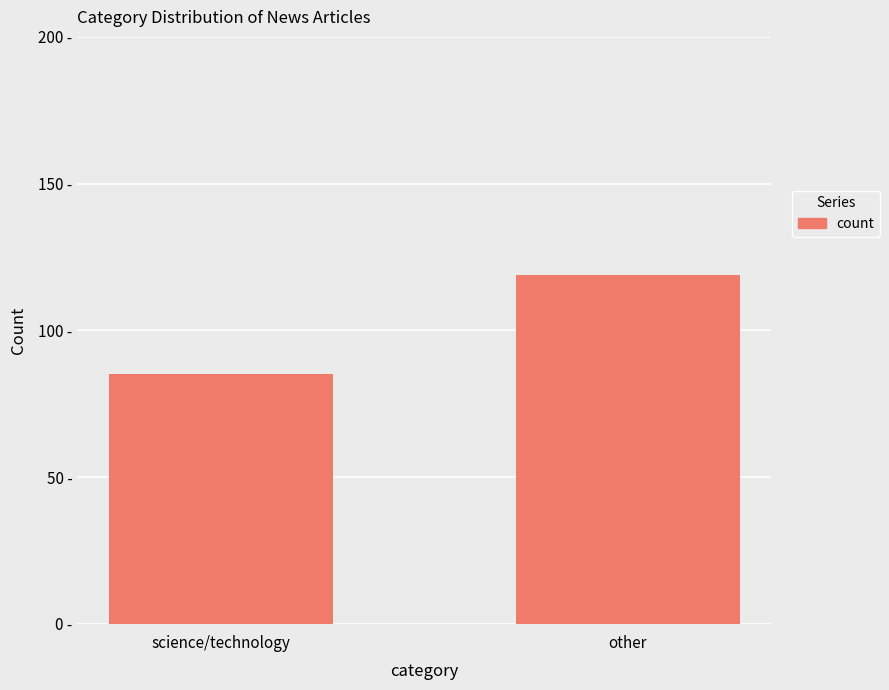

What is the minimum value shown in the chart?

85